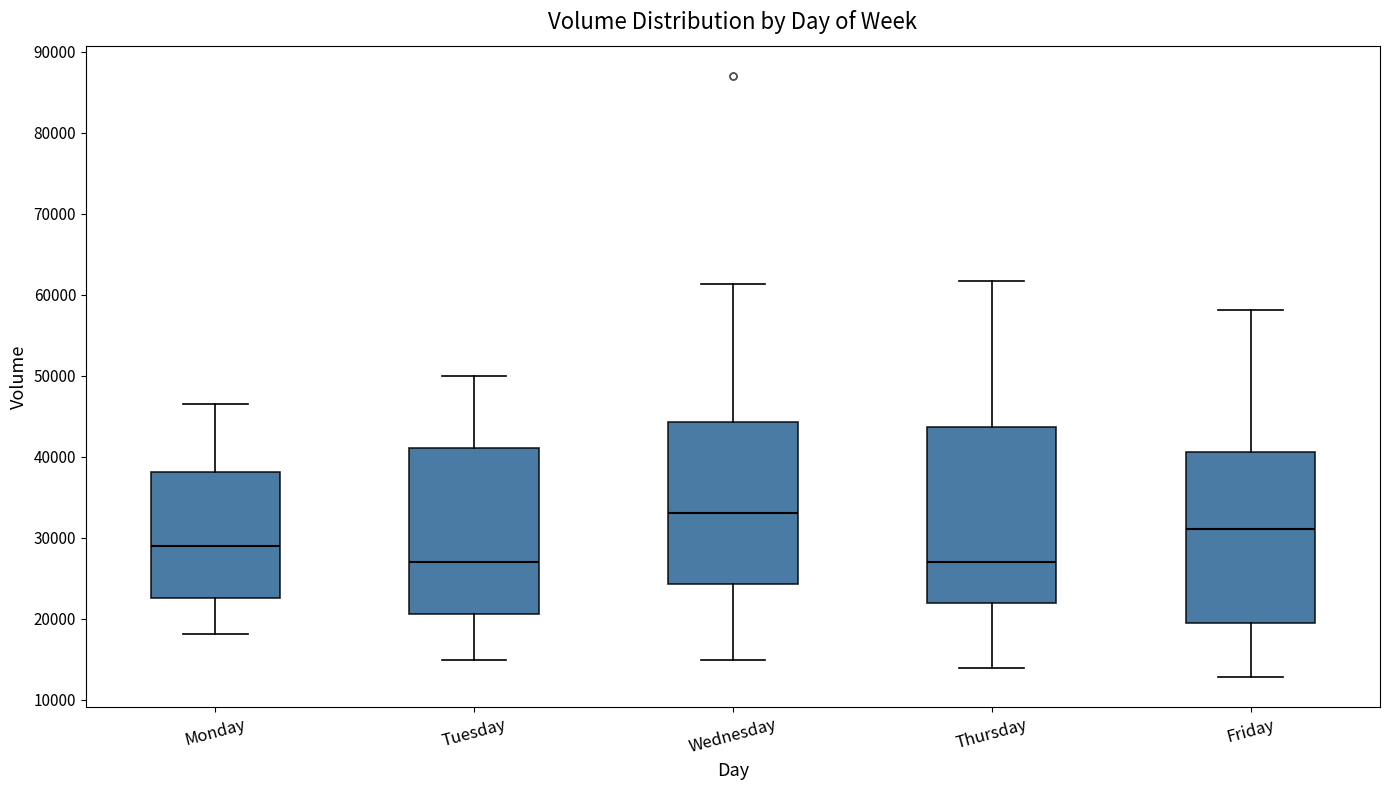

Where does the median line of the box for Friday sit on the y-axis? The values are not printed on the chart, so give them approximately, as read against the axis.

31000